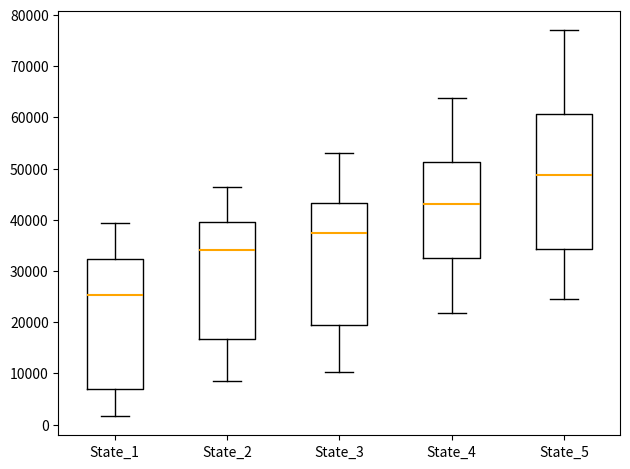

Where does the lower whisker of the box for State_5 end on the y-axis? The values are not printed on the chart, so give them approximately, as read against the axis.

24000